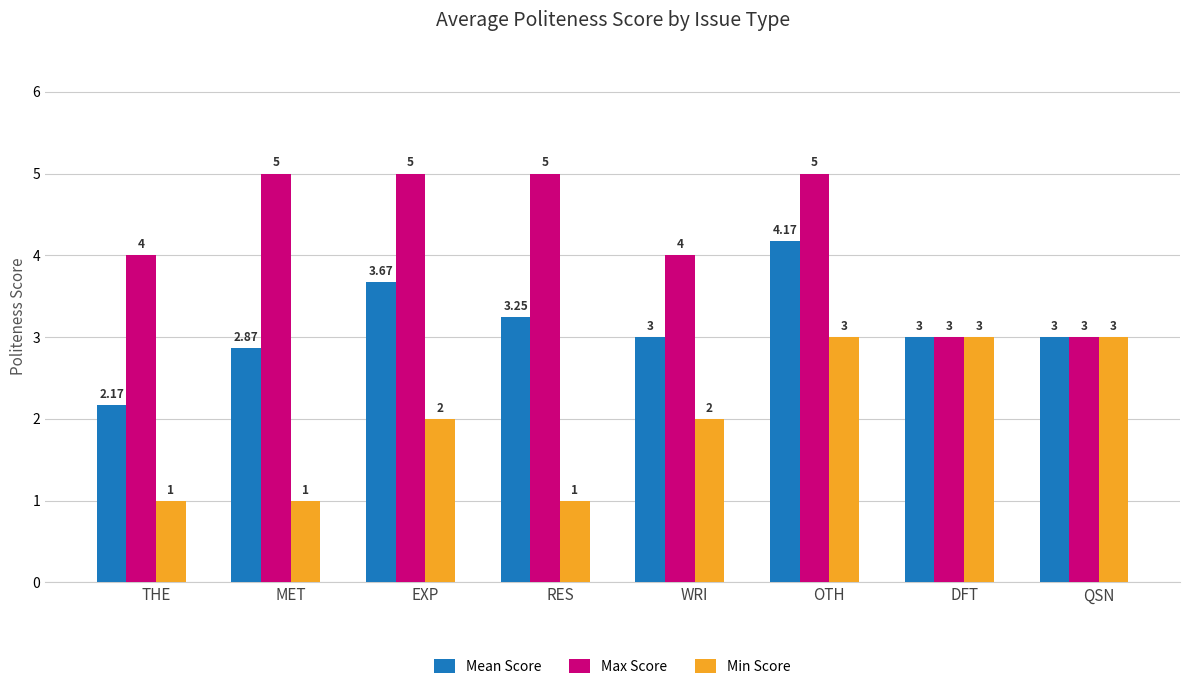

How many bars are there in each group?

3